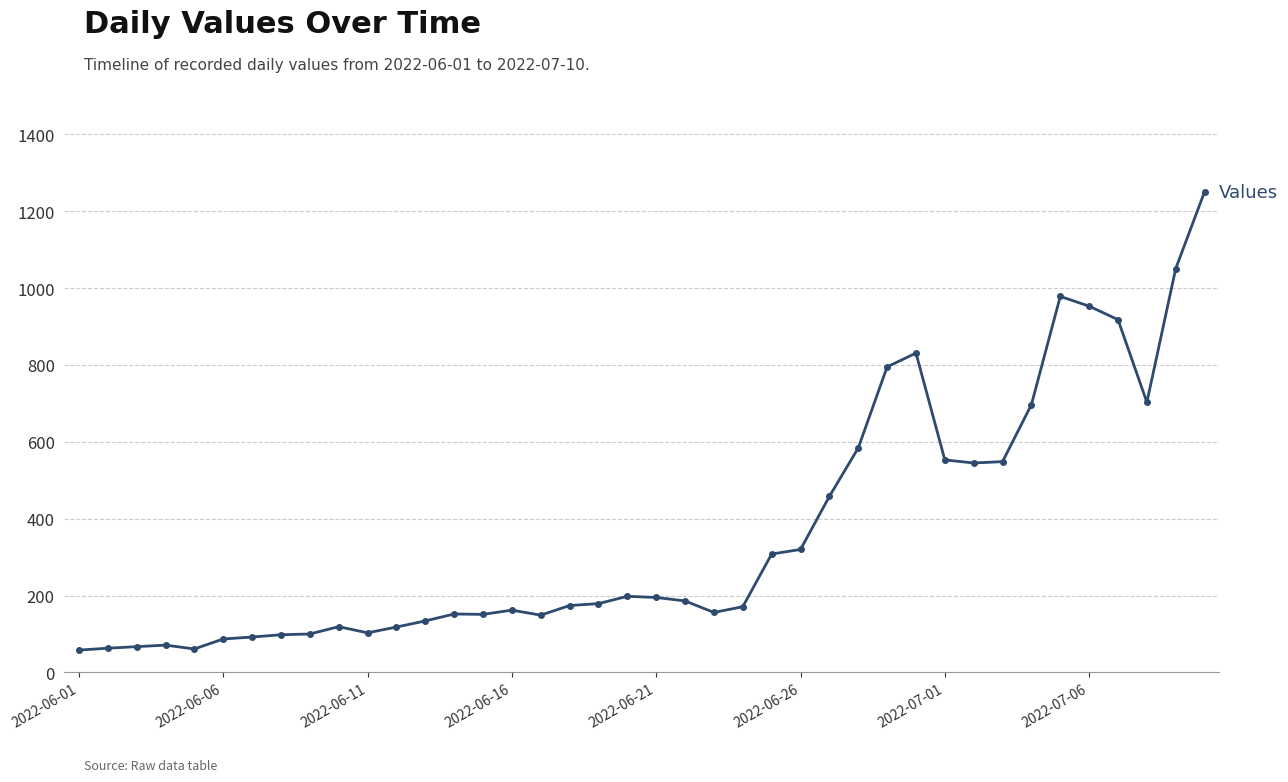

True or false: there are more than 0 points higher than both neighbors.

True